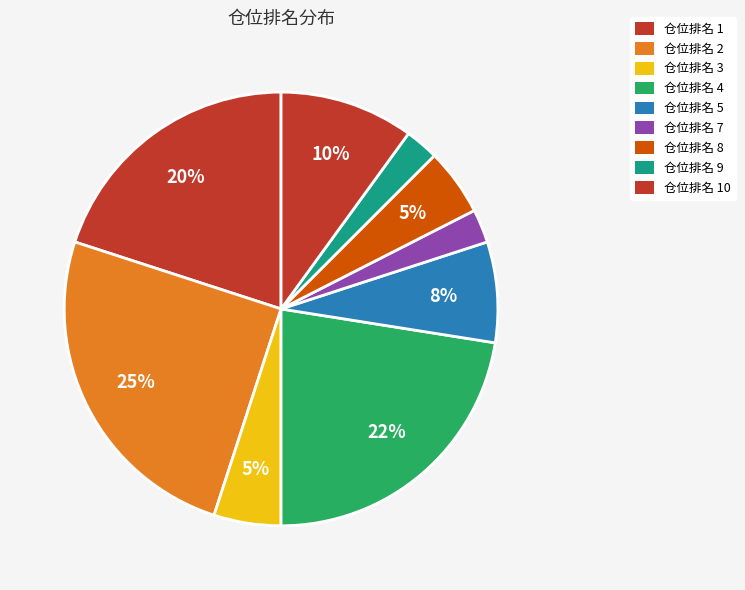

Count the number of slices in the pie.

9